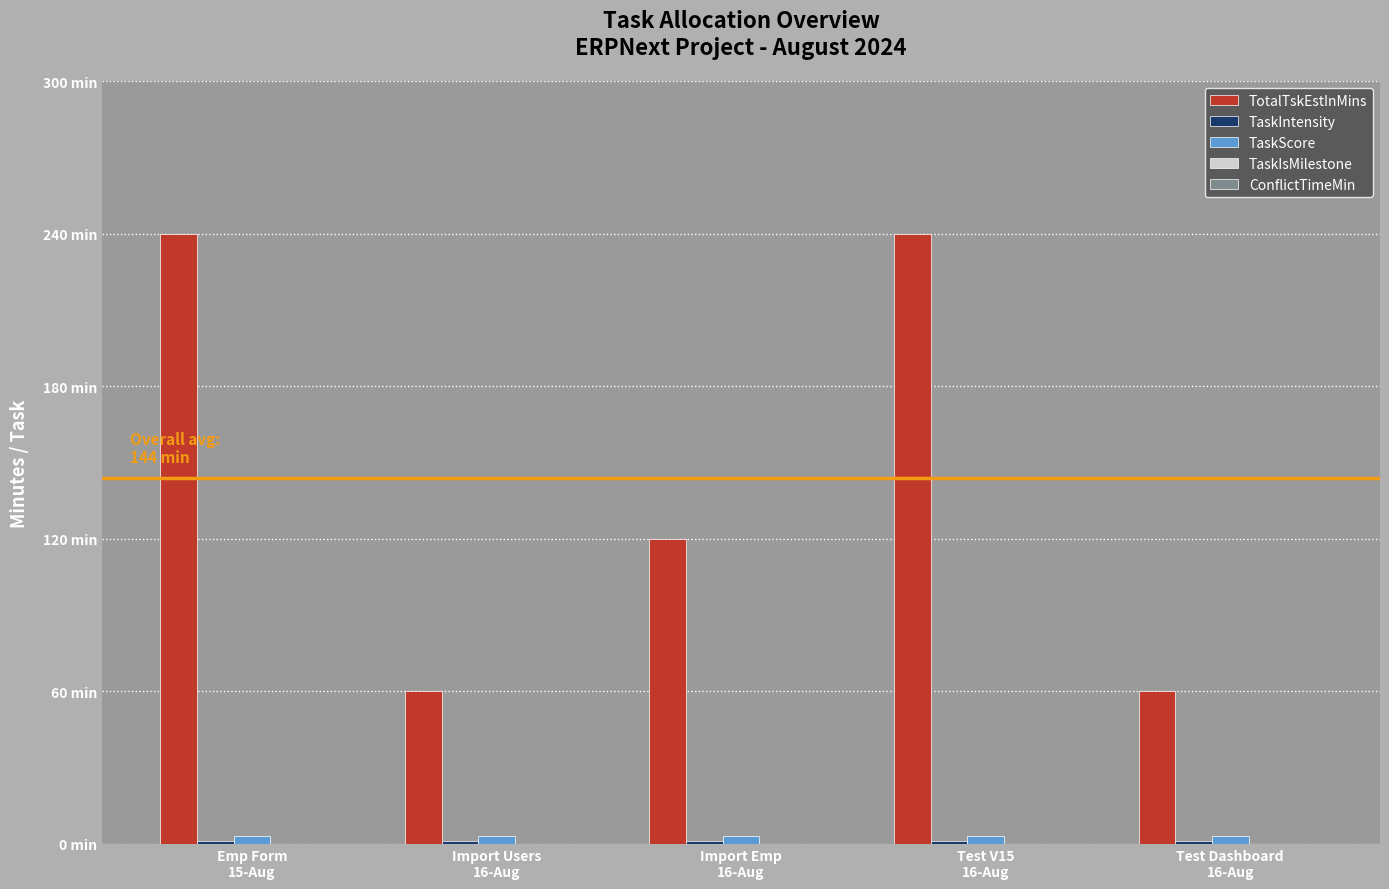

What is the minimum value for TotalTskEstInMins?

60